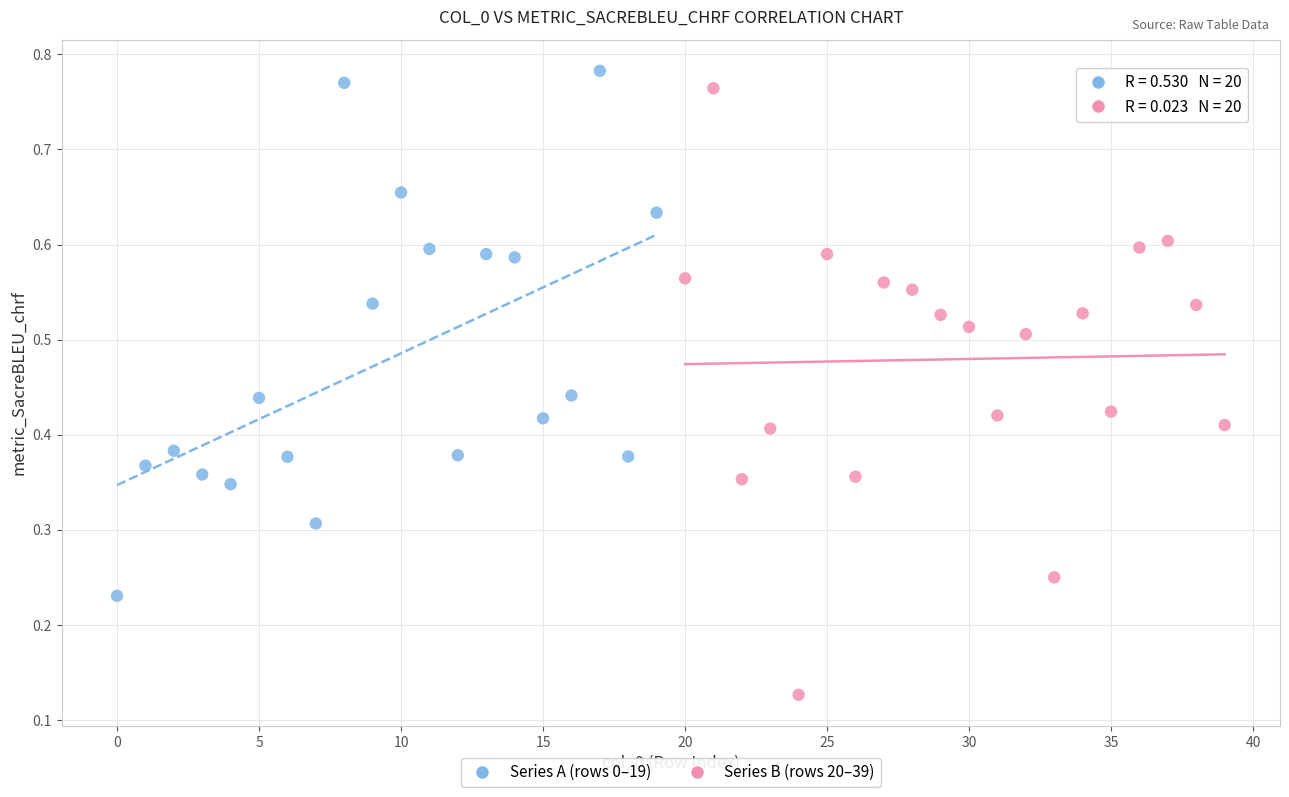

Which series reaches the minimum Y coordinate?

Series B (rows 20–39)